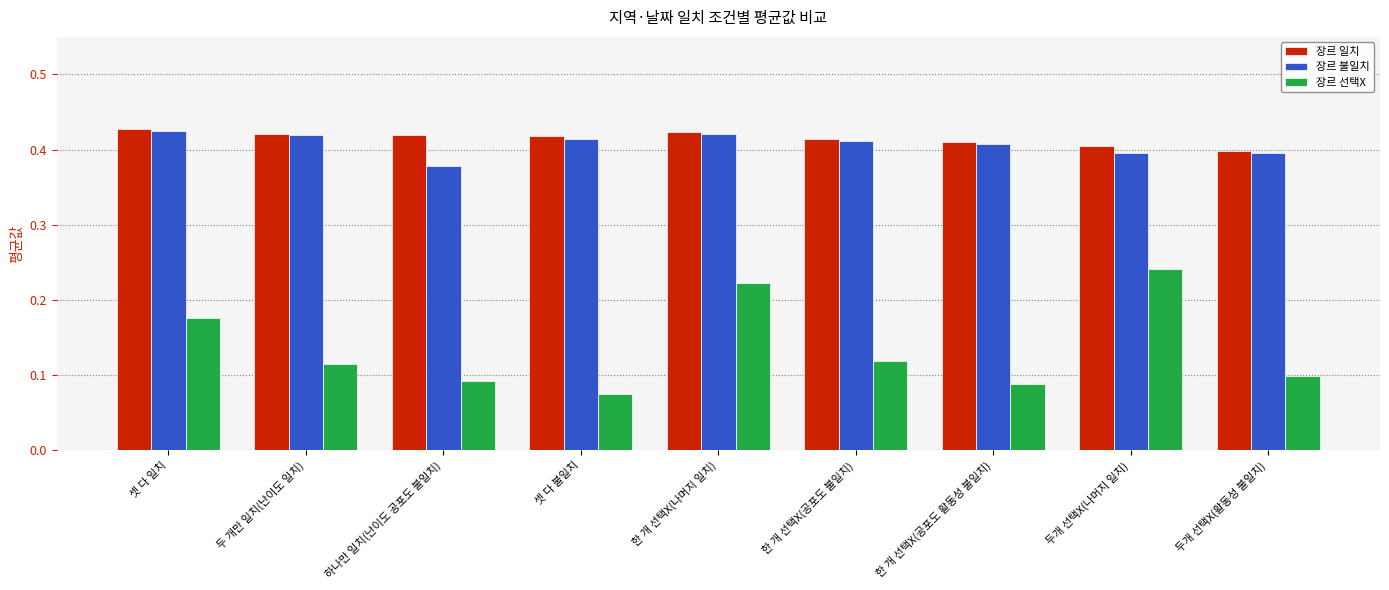

What is the difference between the highest and lowest values at 두개 선택X(활동성 불일치)?

0.3